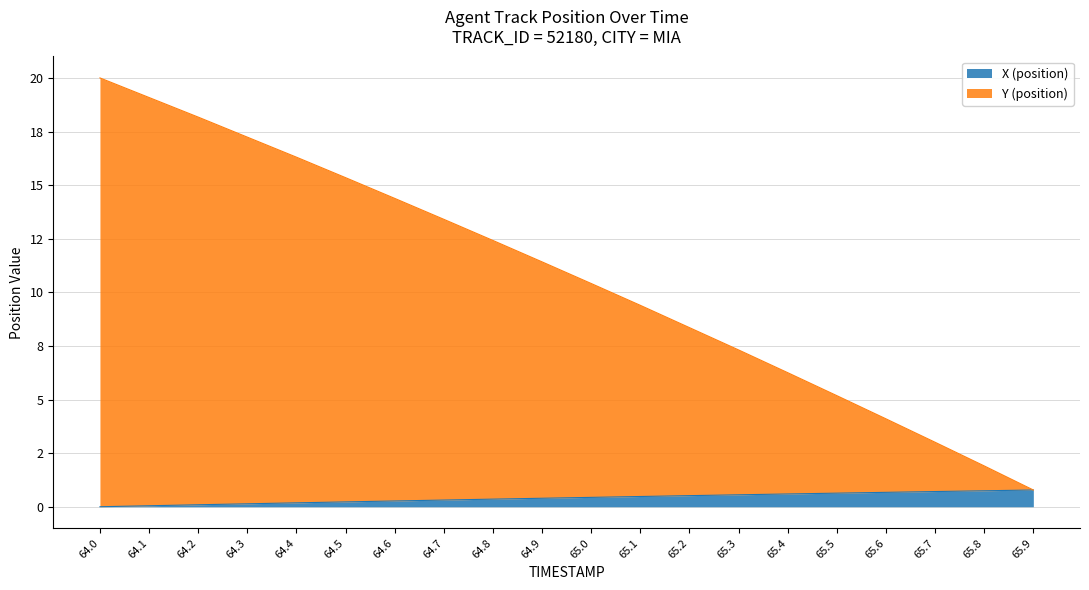

The Y (position) series shows 1.2 at 65.7. True or false?

False